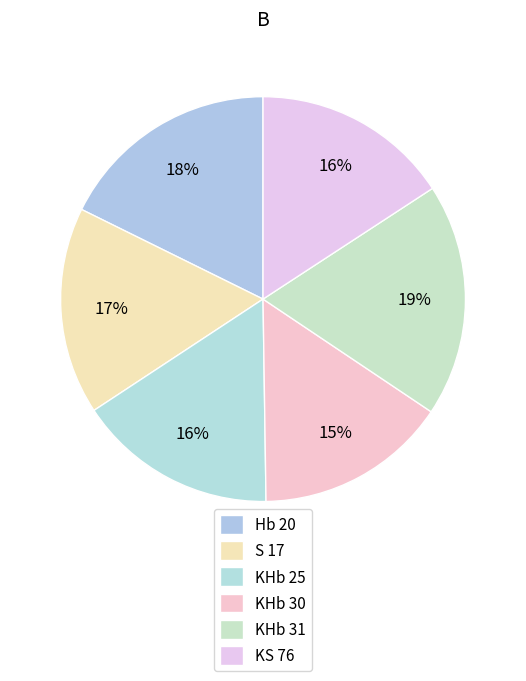

How many slices are in this pie chart?

6